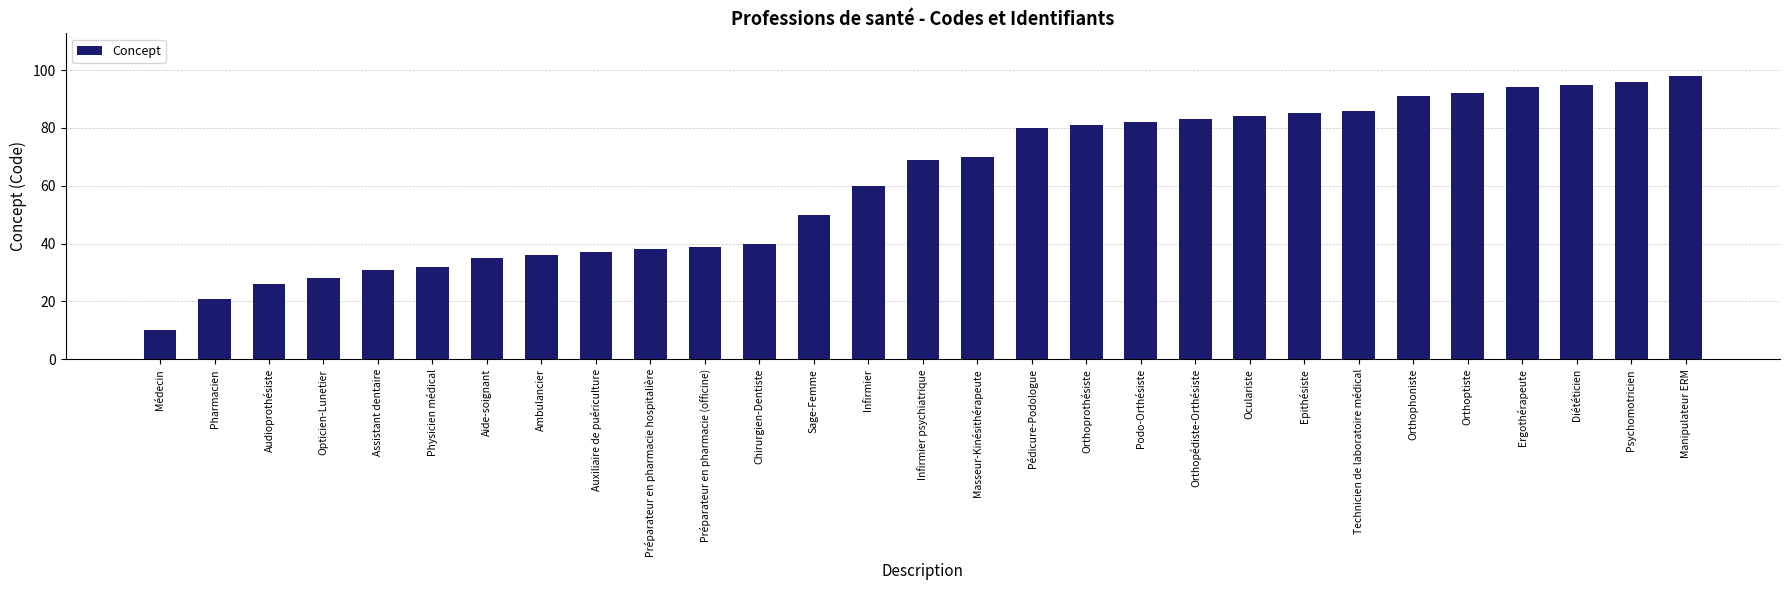

What is the difference between the maximum and second lowest values?

77